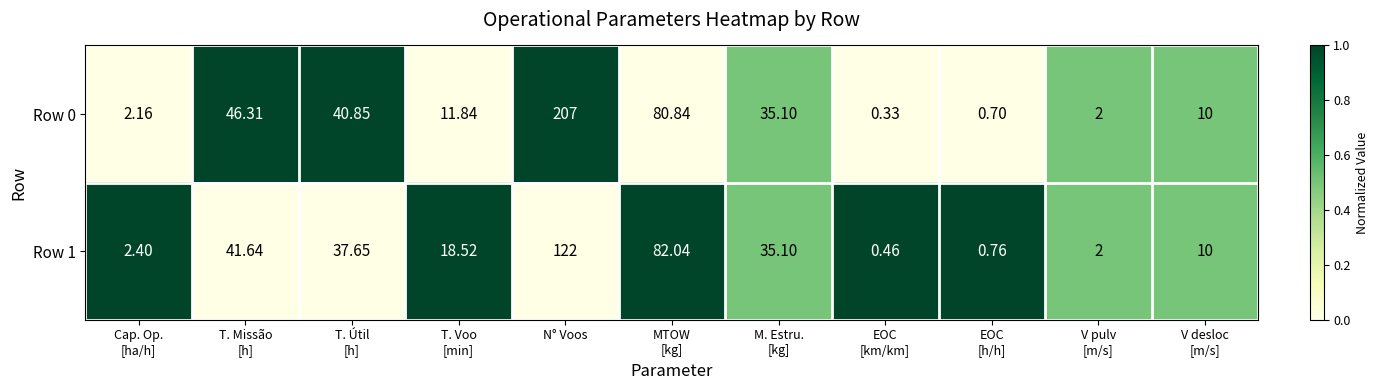

Which category has the highest value across all series?

N° Voos